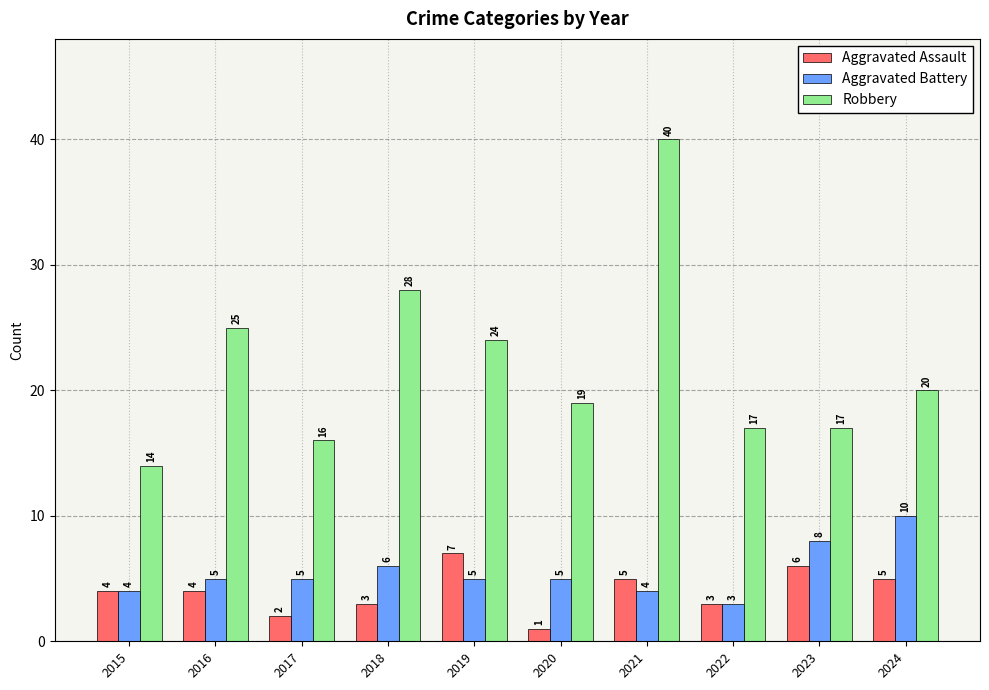

What are all the series names shown in the legend?

Aggravated Assault, Aggravated Battery, Robbery